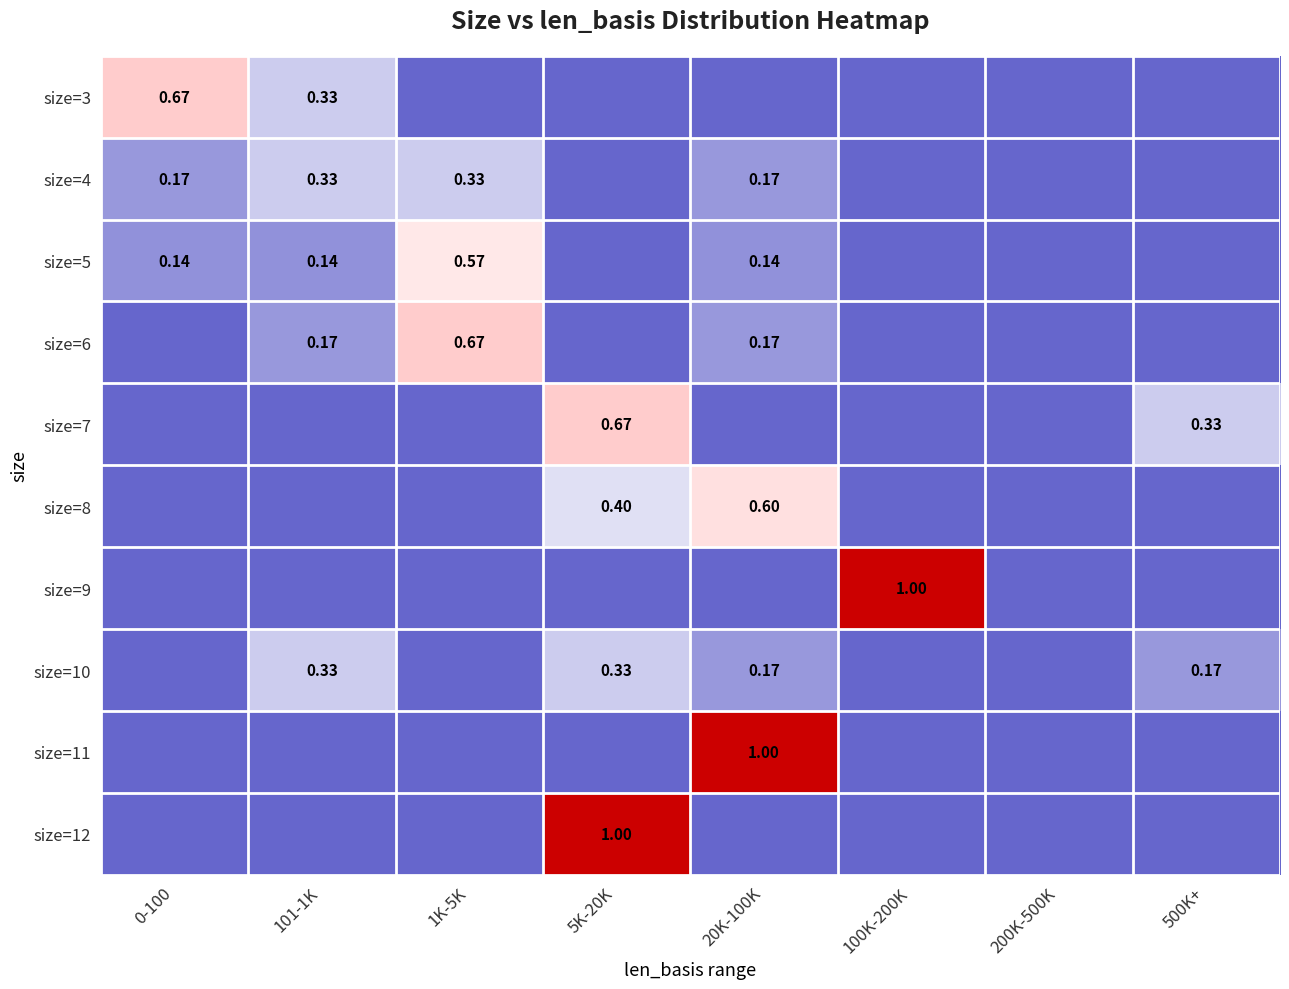

Is it true that size=9 equals 0.0 at 200K-500K?

True